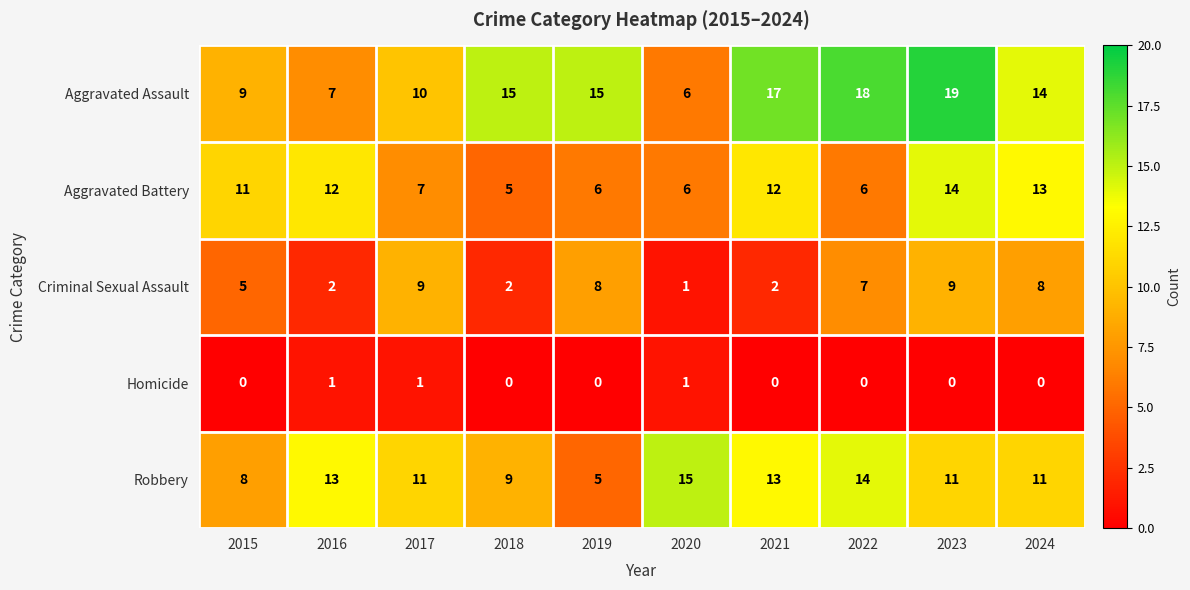

What is the lowest value of the Aggravated Assault series?

6